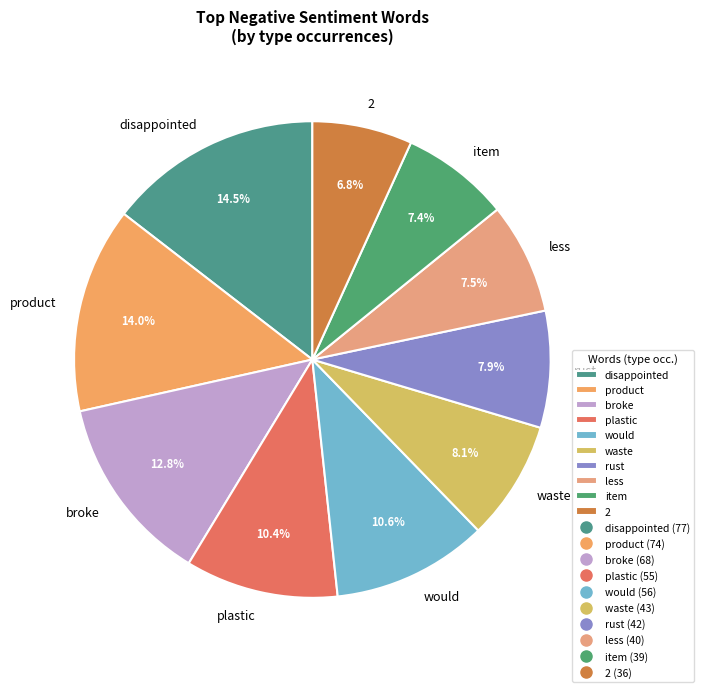

Do broke and plastic together represent more than half of the pie?

No